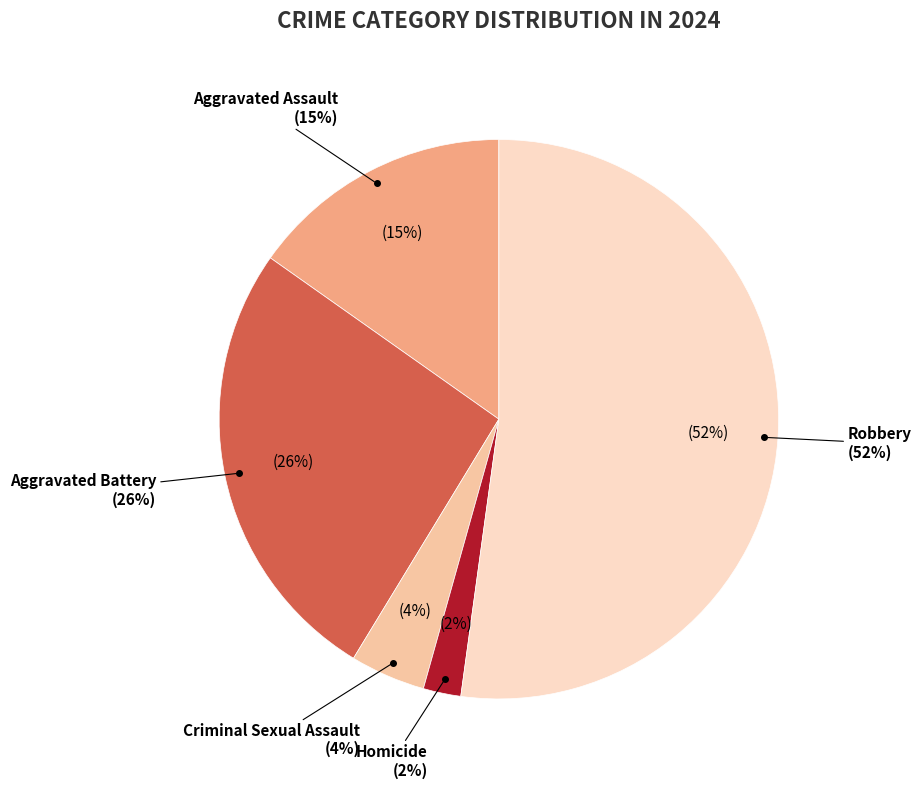

Approximately how many times larger is the value at Homicide compared to Aggravated Battery?

0.1